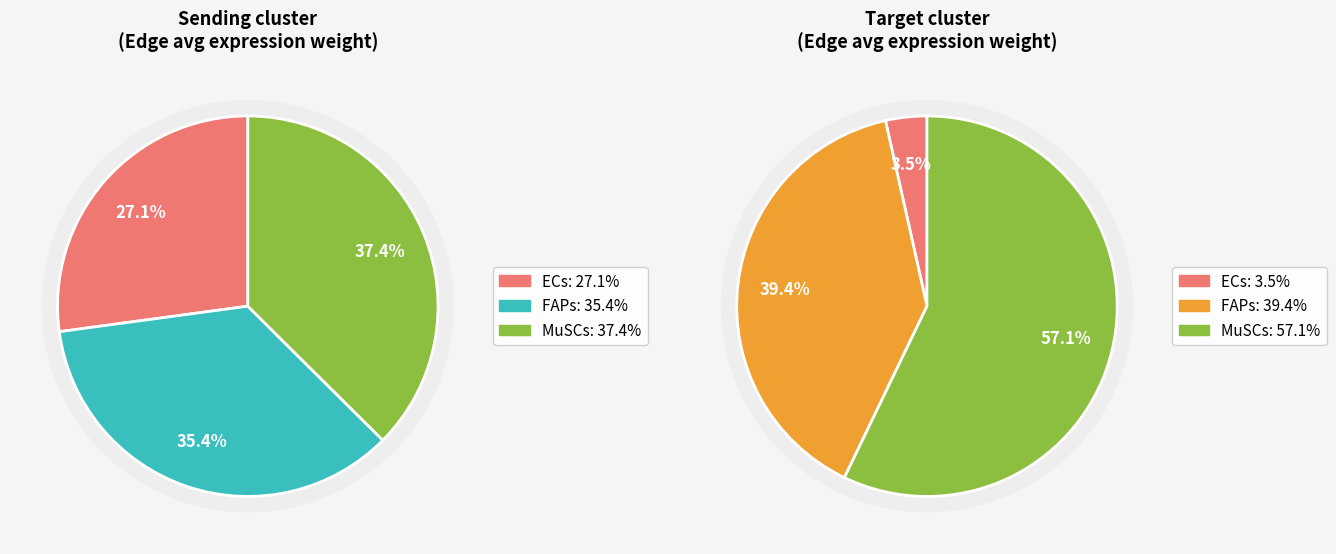

What is the largest slice in the pie chart?

MuSCs